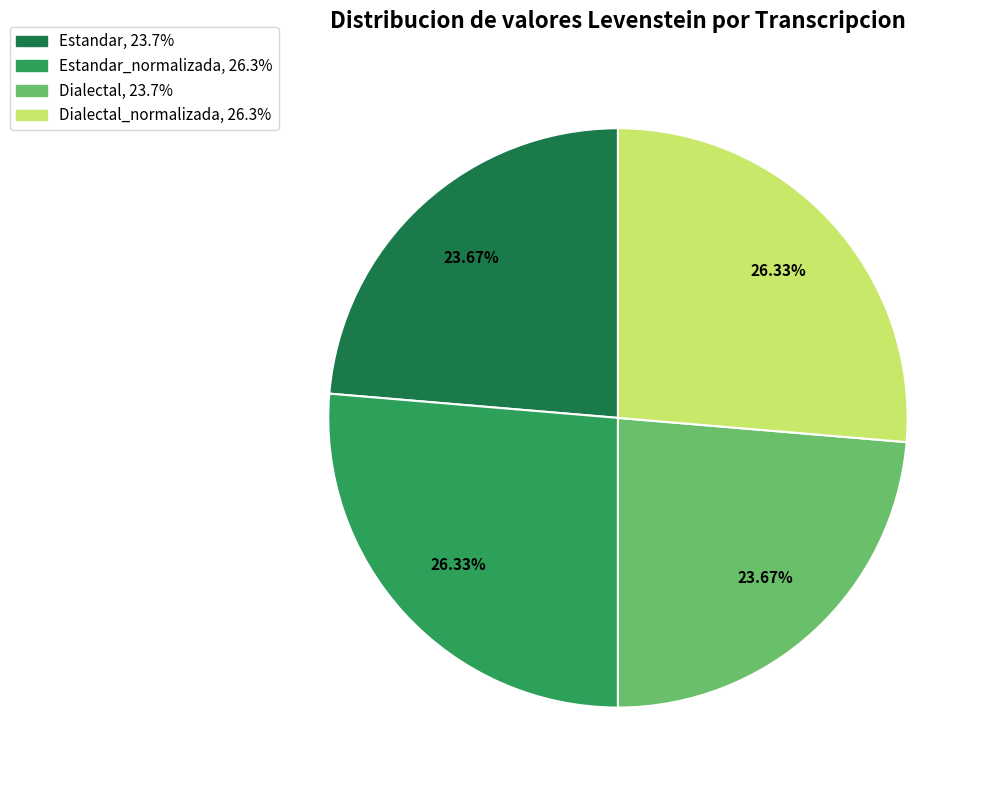

How many slices are in this pie chart?

4